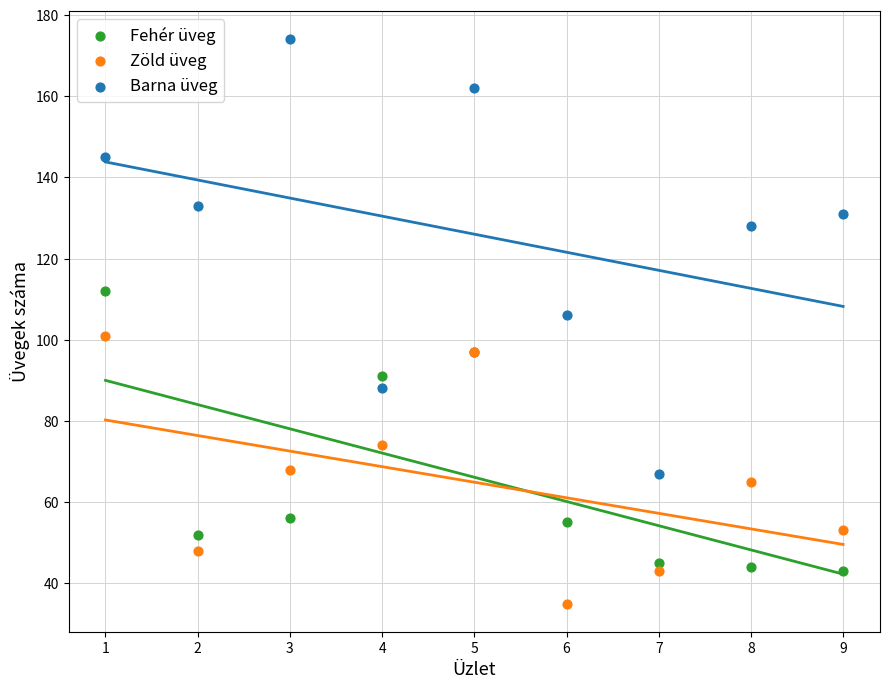

Which series has the widest spread of Y values?

Barna üveg